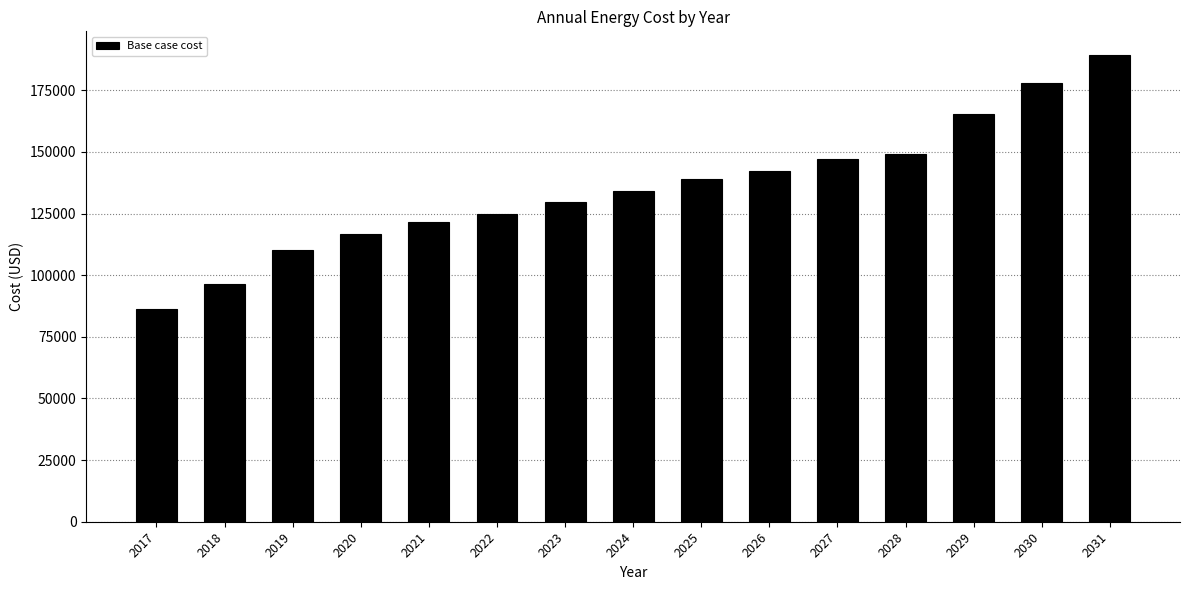

Rank the categories by value from lowest to highest.

2017, 2018, 2019, 2020, 2021, 2022, 2023, 2024, 2025, 2026, 2027, 2028, 2029, 2030, 2031